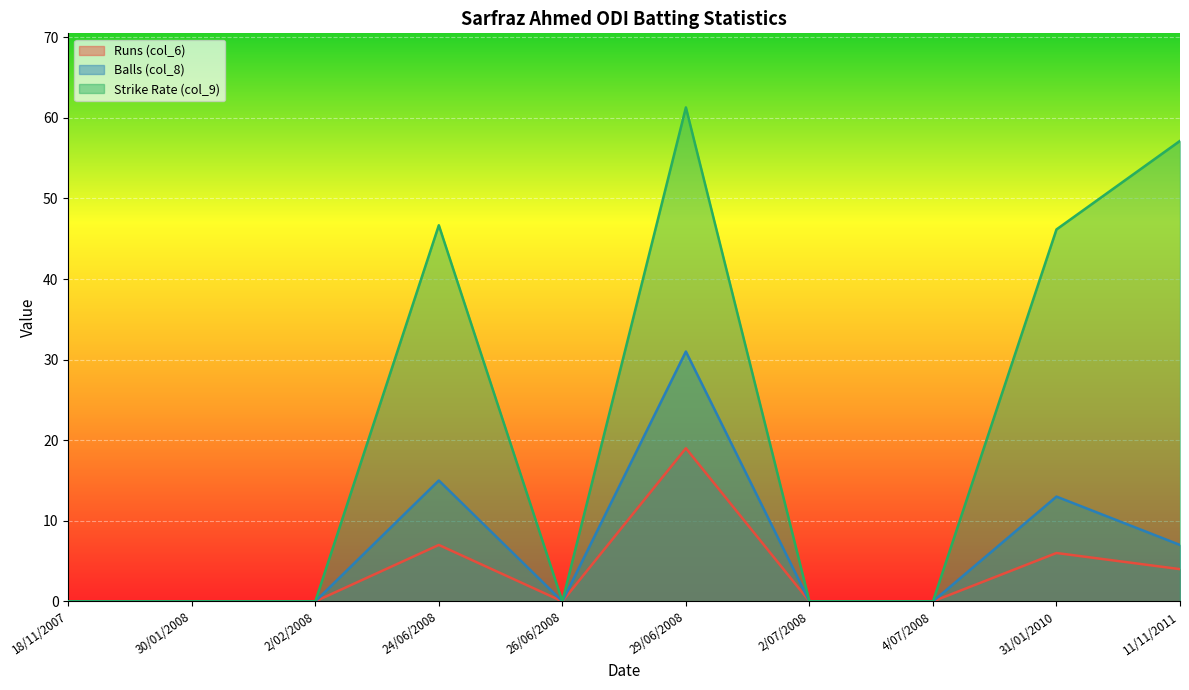

Which series has the largest range (max minus min)?

Strike Rate (col_9)